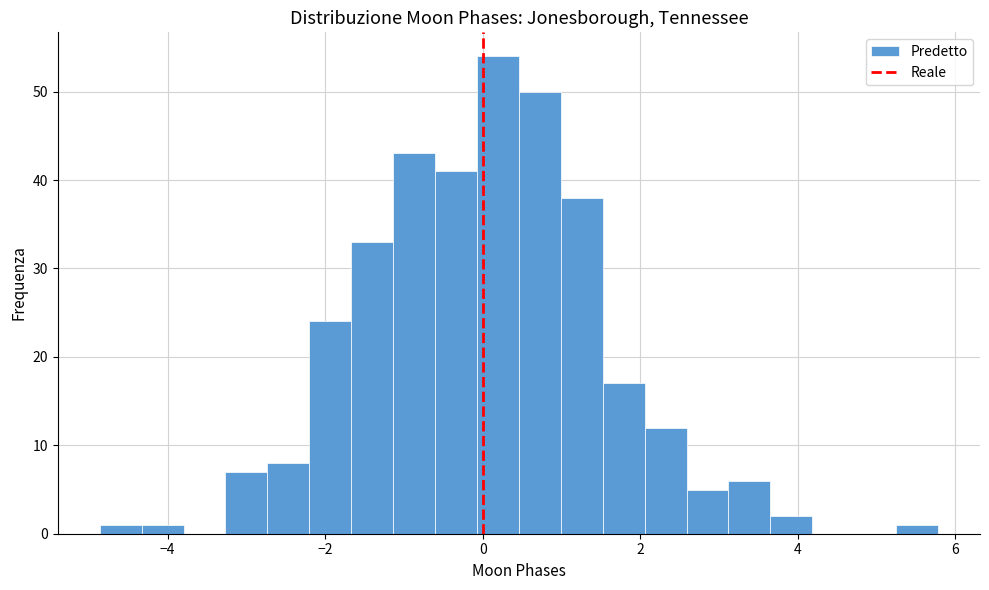

Around what value on the x-axis is the tallest bar? Give the approximate position of its centre, as read against the axis.

0.2